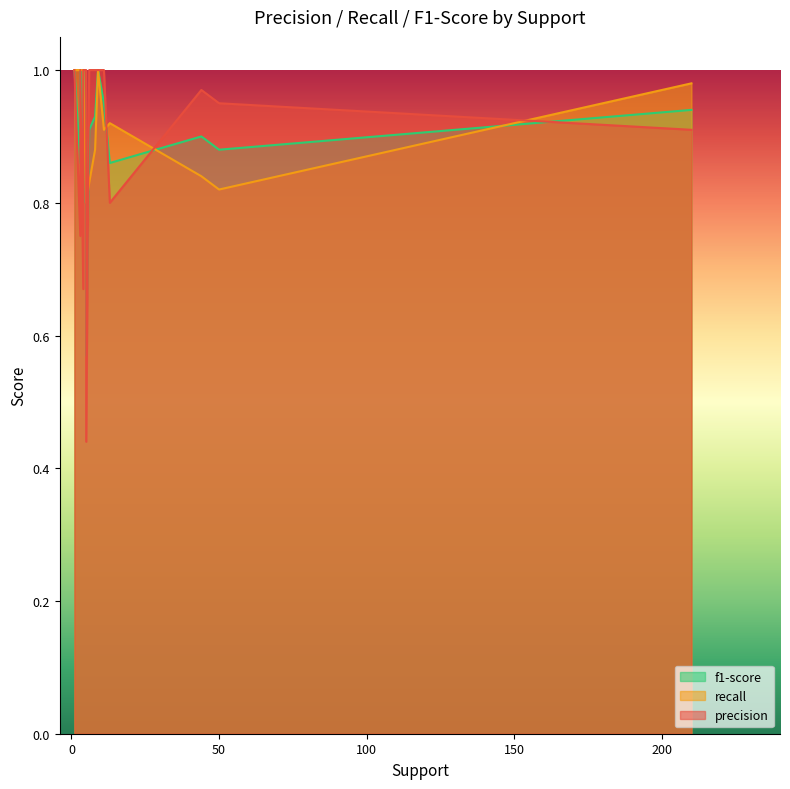

How many times do precision and recall cross each other?

3